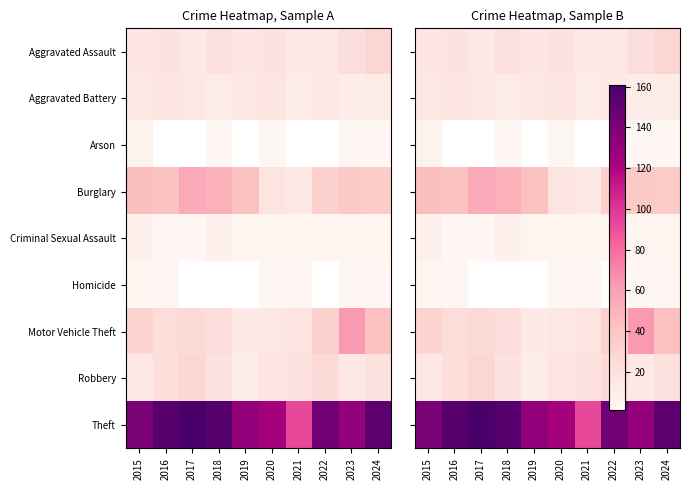

The Arson series shows 5.0 at 2015. True or false?

True